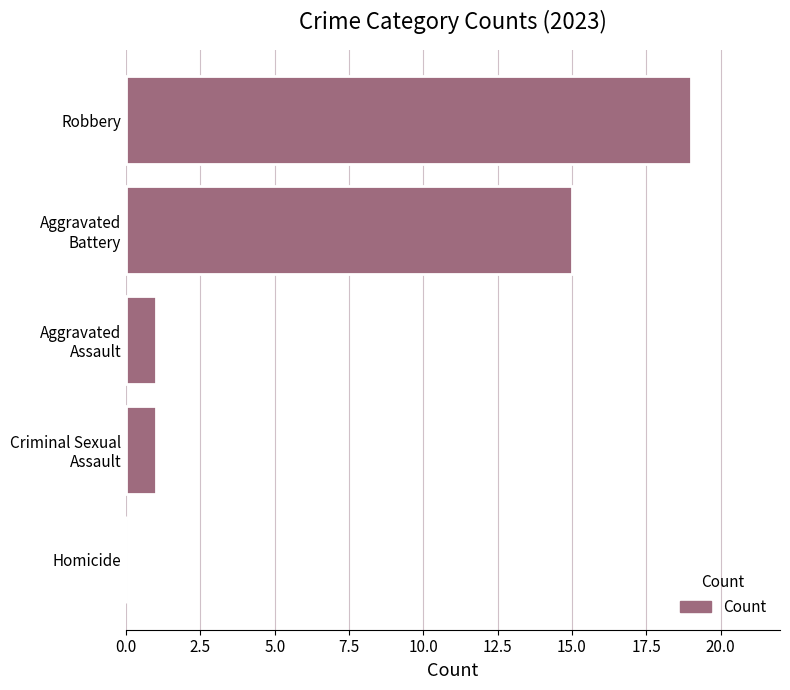

How many series are shown in this chart?

1